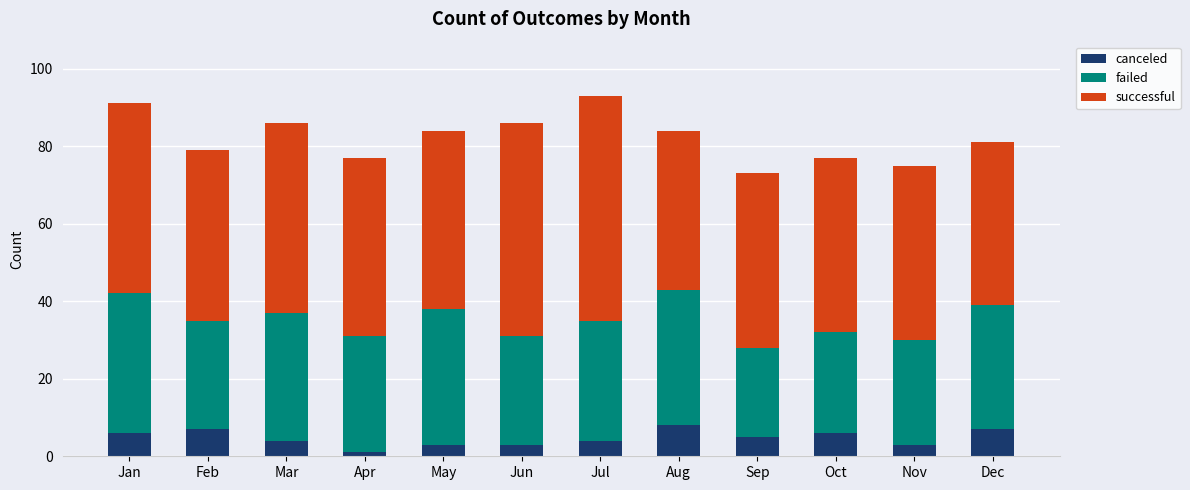

What is the maximum value for canceled?

8